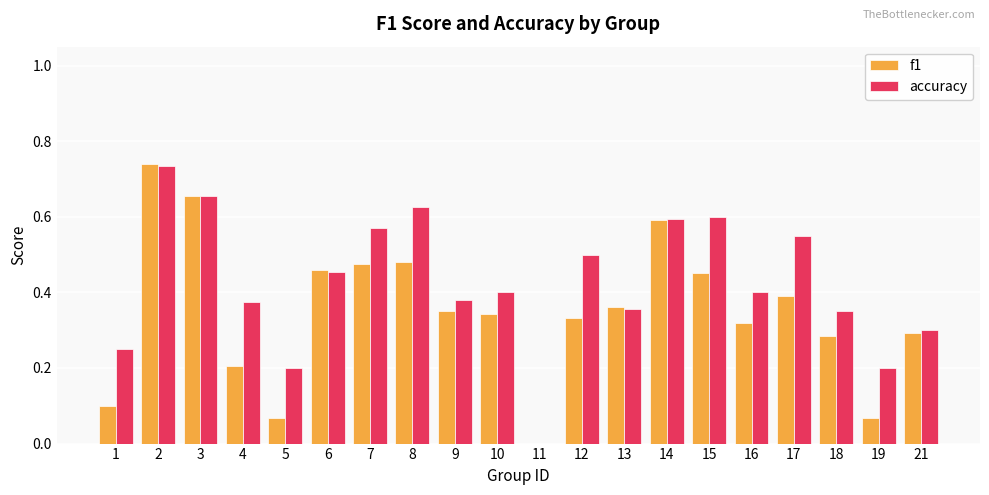

What is the total value across all series at 12?

0.8